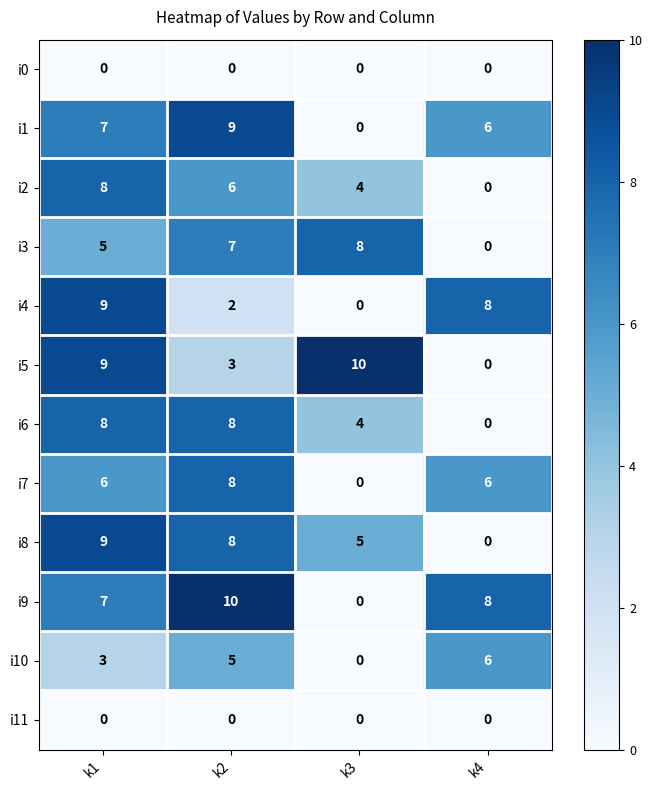

At which category is the sum across all series the highest?

k1